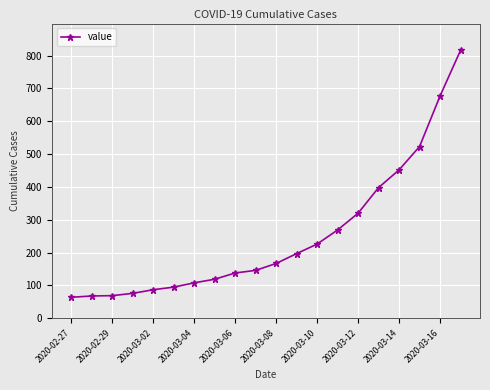

How many lines are shown in the chart?

1